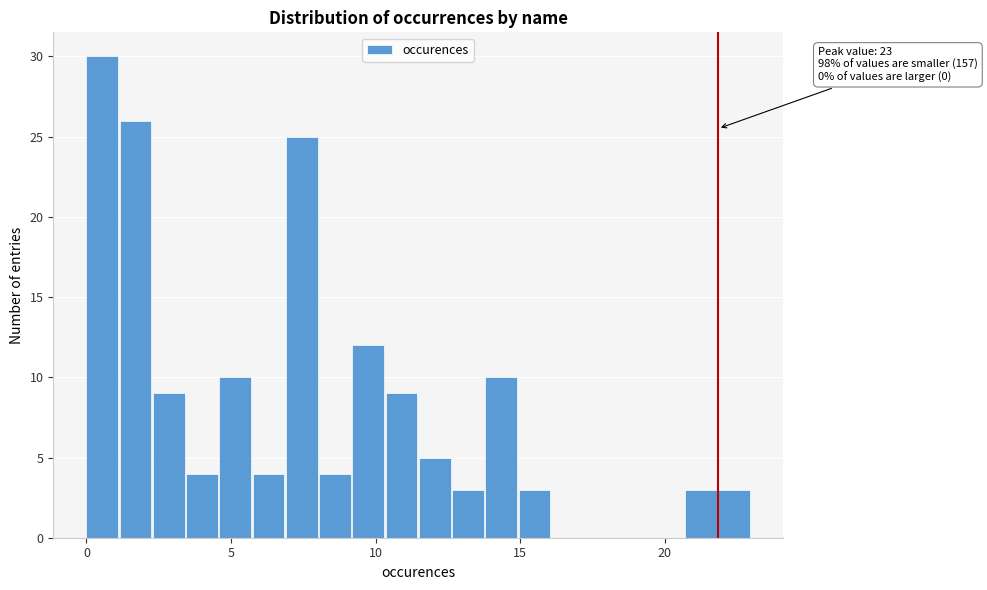

Read against the x-axis, roughly where is the centre of the tallest bar?

0.5